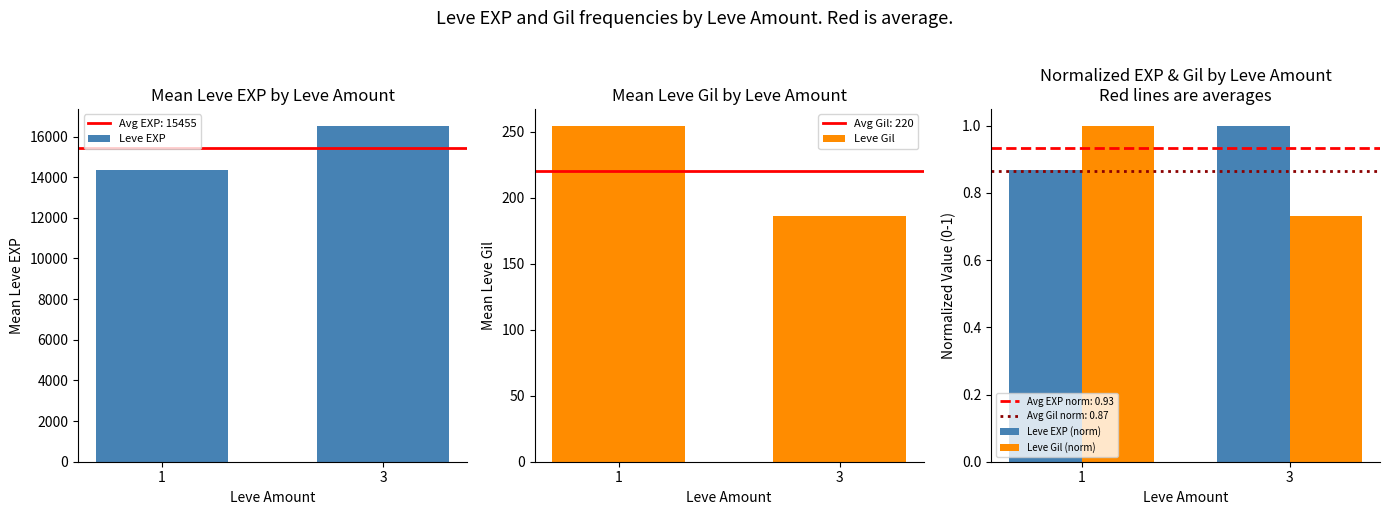

Where is Leve Gil (norm) nearest to the value 0?

3